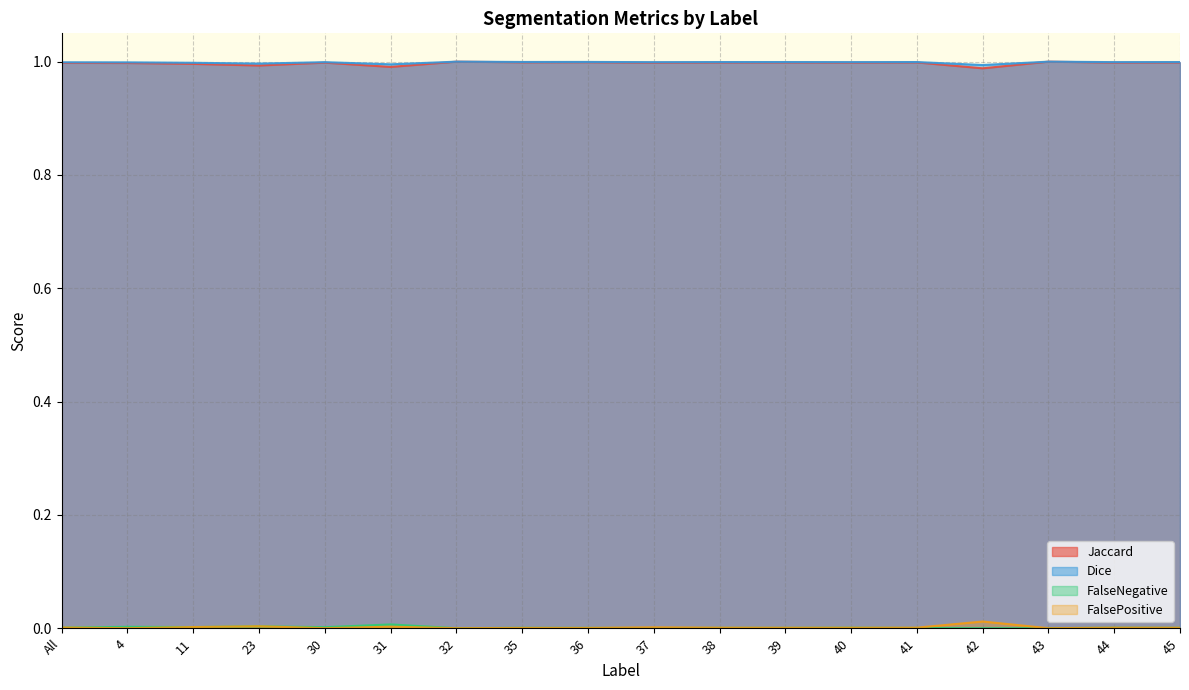

True or false: FalseNegative has a value of 0.0 at 39.

False